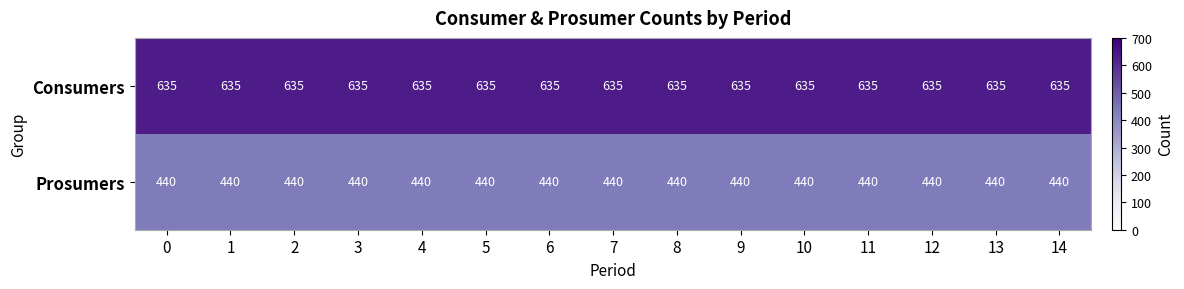

What is the maximum value shown in the chart?

635